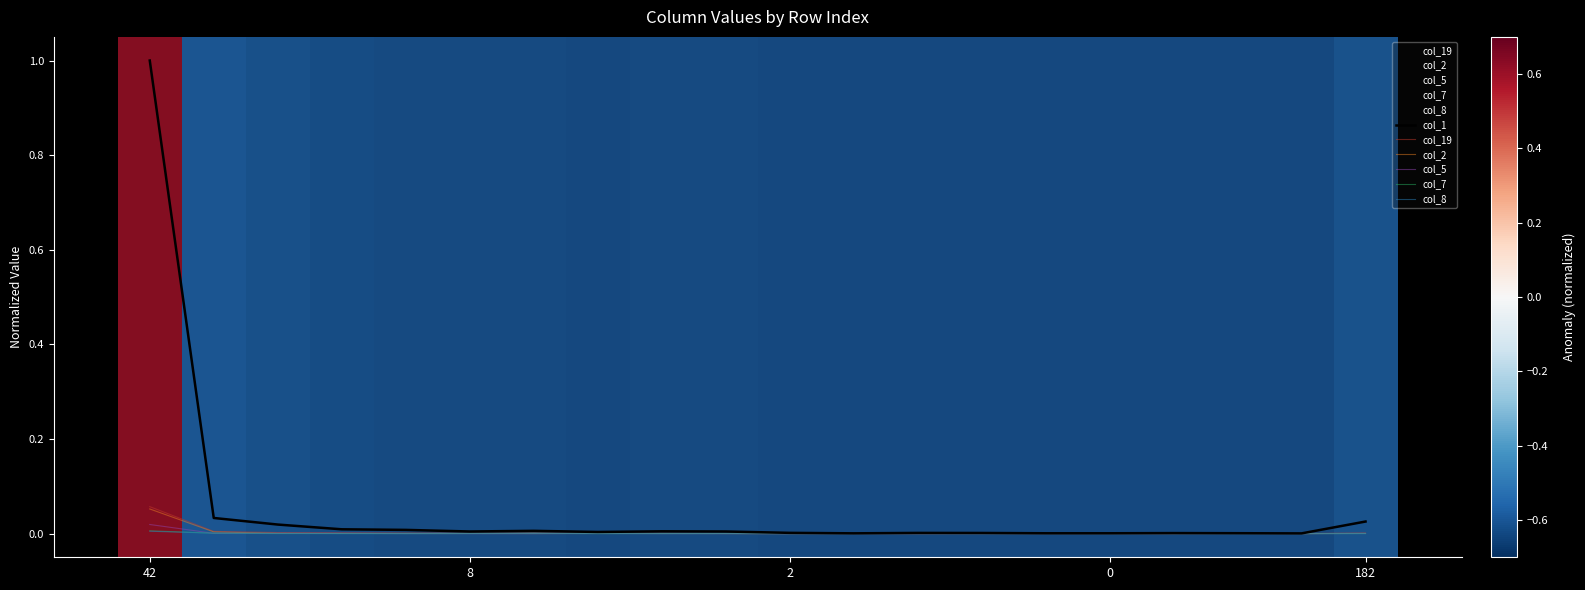

How many interior local peaks does the col_19 series have?

5